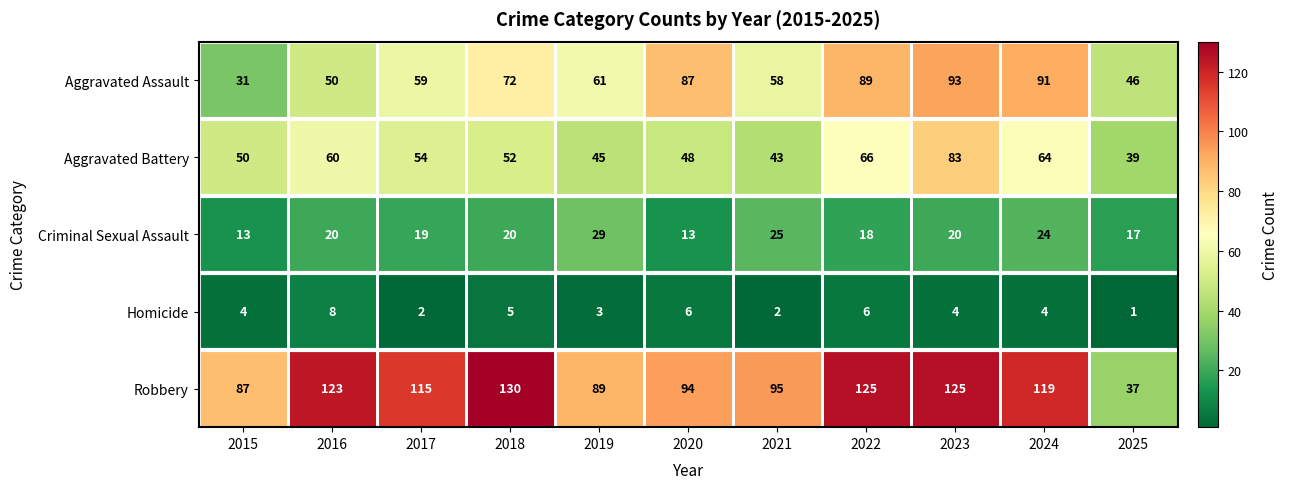

True or false: Robbery has a value of 63 at 2016.

False